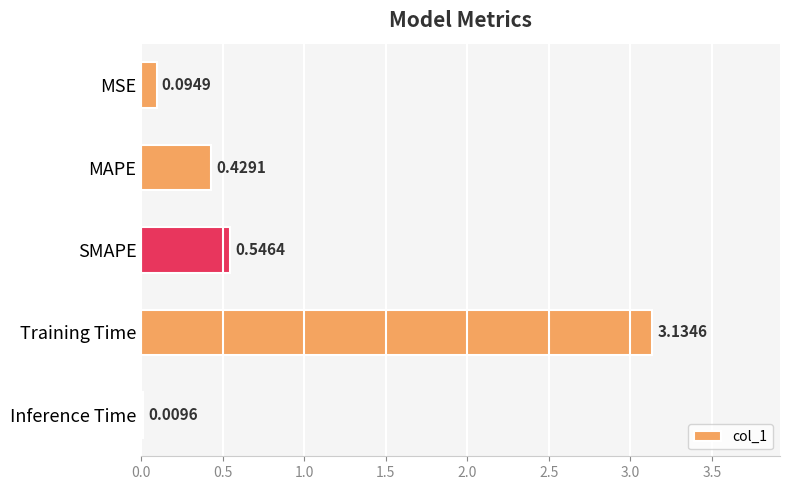

Where is the data nearest to the value 1?

SMAPE